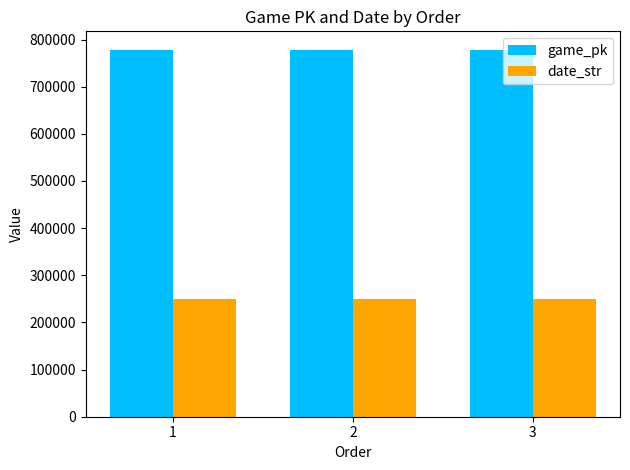

Are the bars horizontal?

No